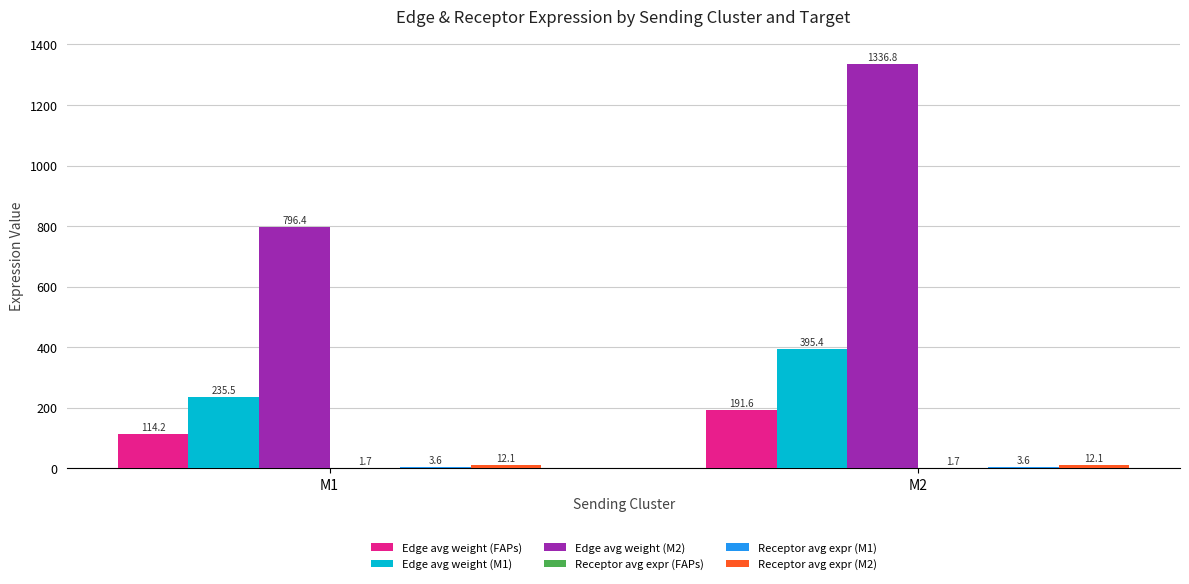

What is the approximate value of Edge avg weight (M2) at M2?

1336.8